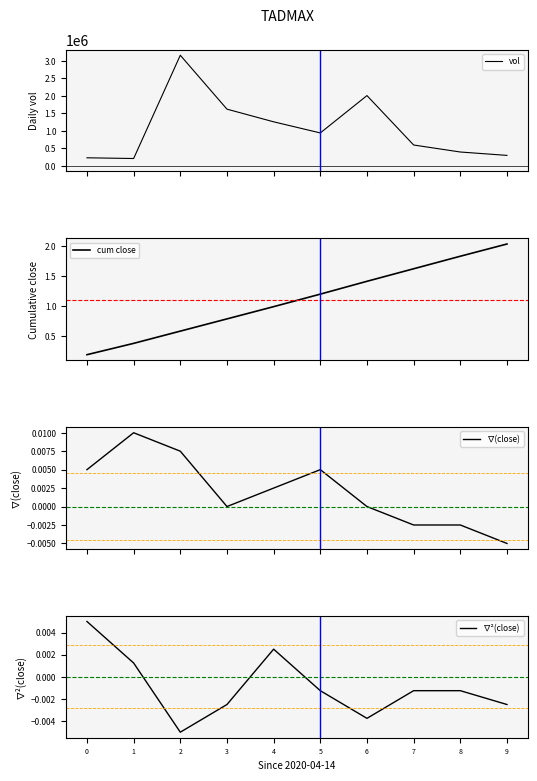

True or false: ∇²(close) and vol intersect in this chart.

False